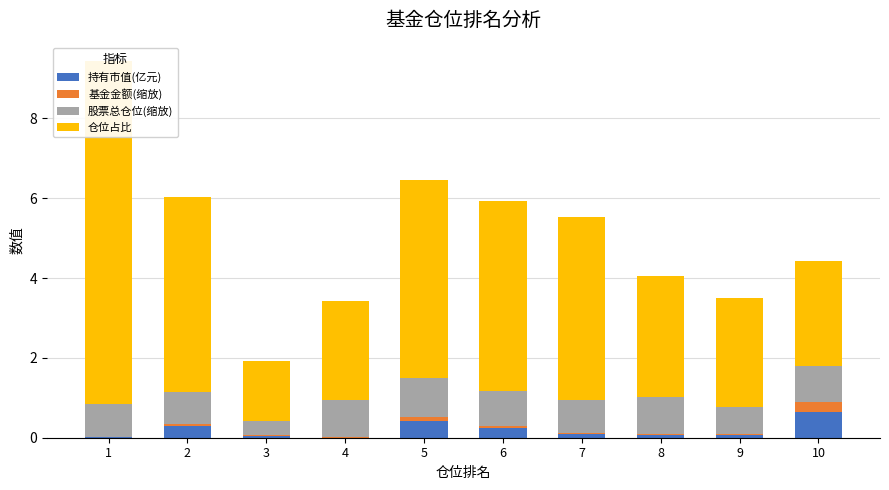

What is the total value across all series at 4?

3.4